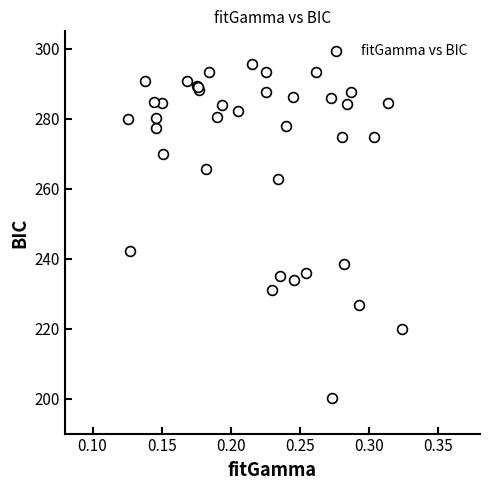

What Y value in the scatter plot is closest to 247?

242.1